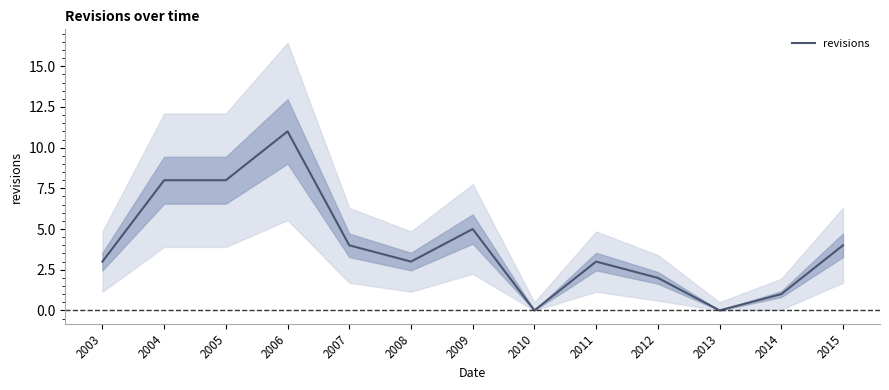

What is the ratio of the value at 2012 to the value at 2008?

0.7